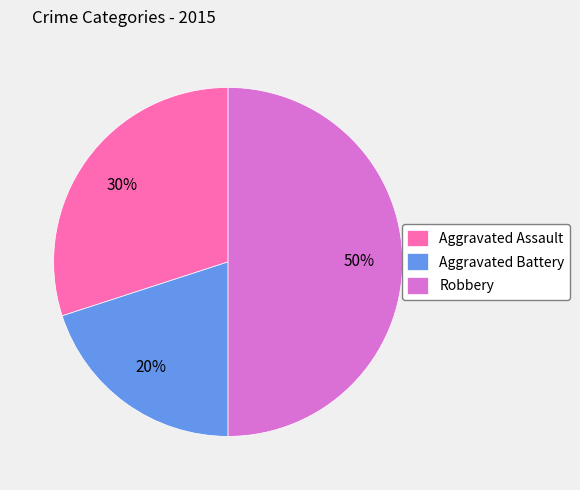

How many slices are in this pie chart?

3